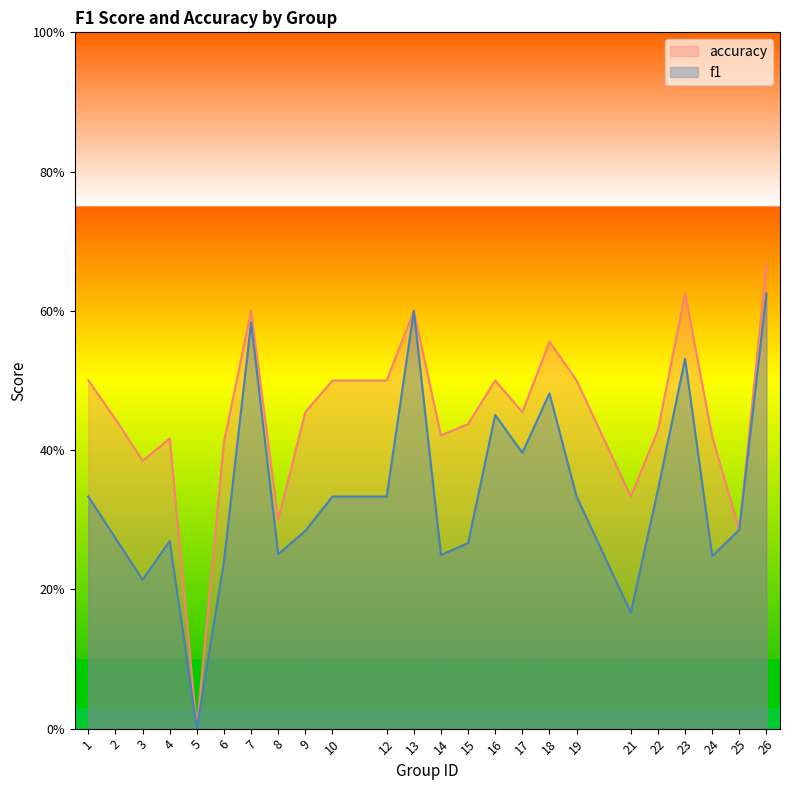

What is the highest value of the accuracy series?

0.7